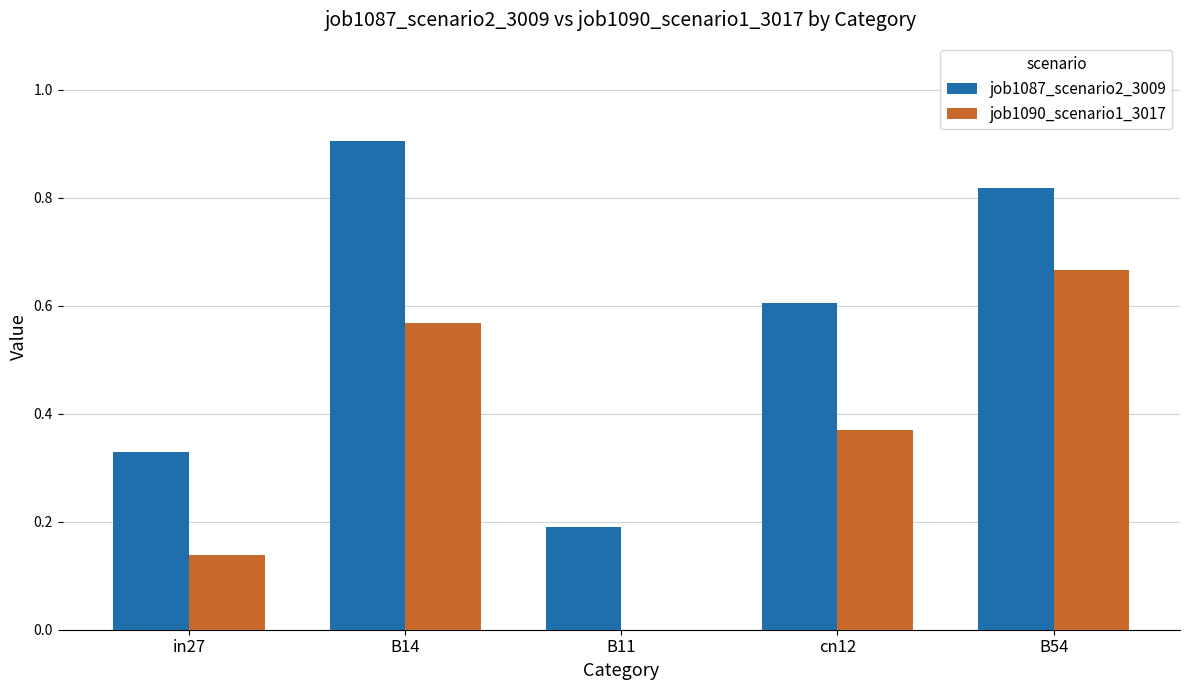

What is the sum of all job1087_scenario2_3009 values?

2.8